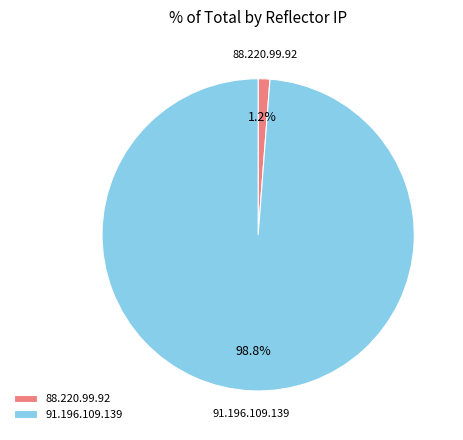

Does 91.196.109.139 represent more than half of the total?

Yes